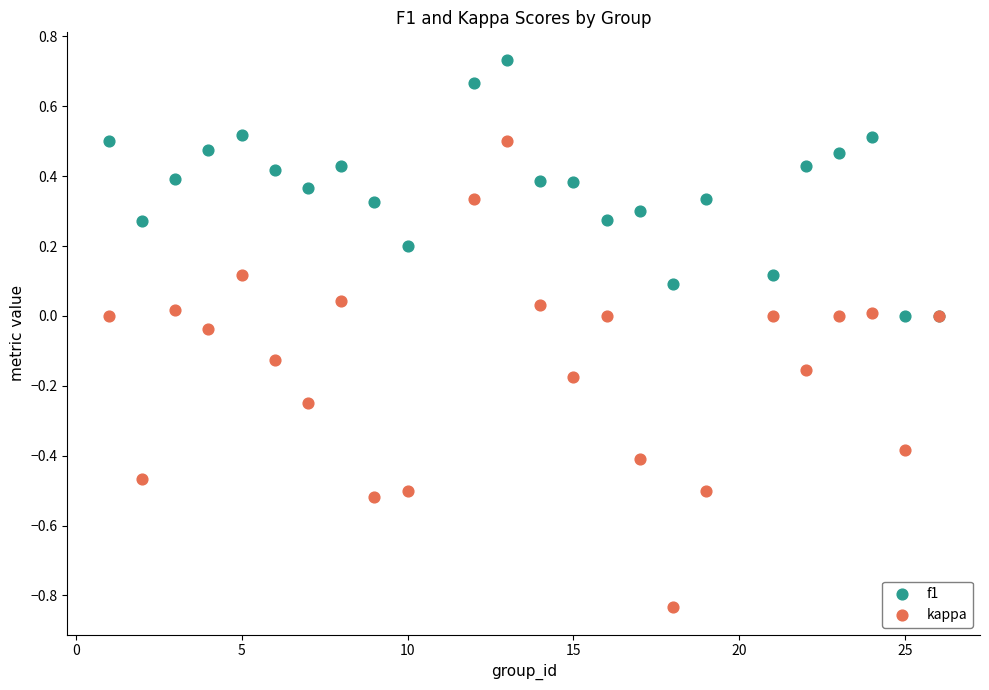

Which series contains the highest Y value?

f1